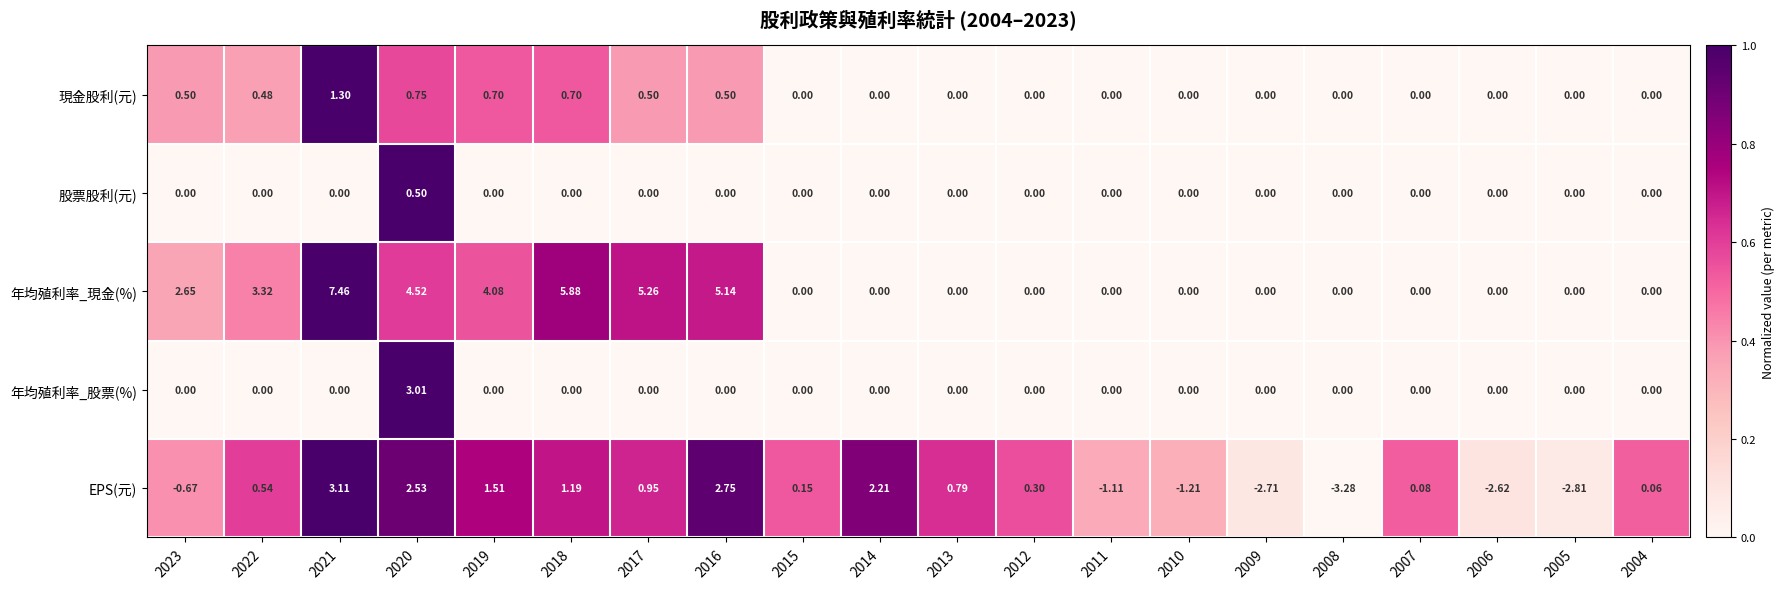

Which series has the largest total across all categories?

年均殖利率_現金(%)